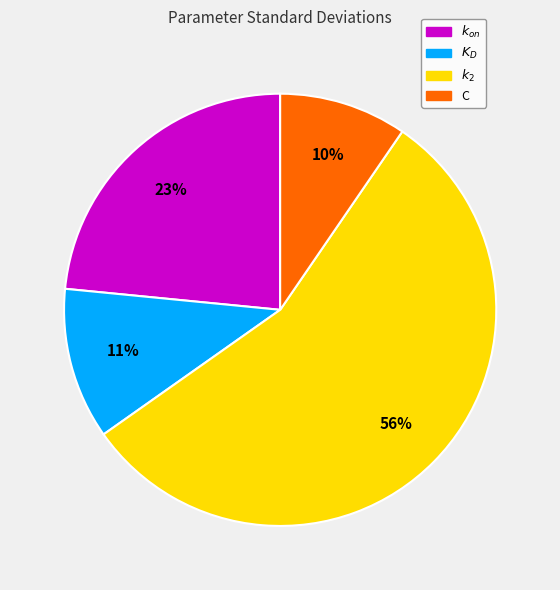

To the nearest percent, what is the difference between the $k_{on}$ and $K_D$ slice percentages?

12%